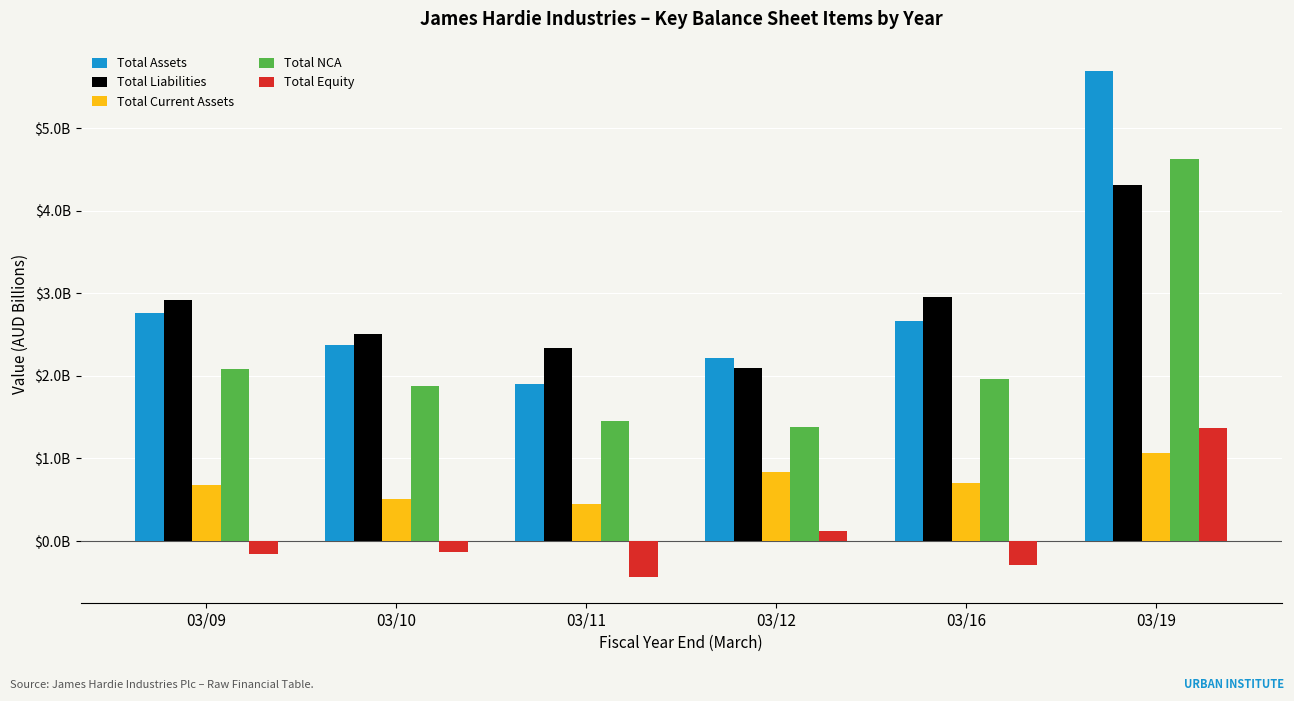

Reading left to right, list all the values displayed in this chart.

Total Assets: 2.8	2.4	1.9	2.2	2.7	5.7
Total Liabilities: 2.9	2.5	2.3	2.1	3.0	4.3
Total Current Assets: 0.7	0.5	0.4	0.8	0.7	1.1
Total NCA: 2.1	1.9	1.5	1.4	2.0	4.6
Total Equity: -0.2	-0.1	-0.4	0.1	-0.3	1.4